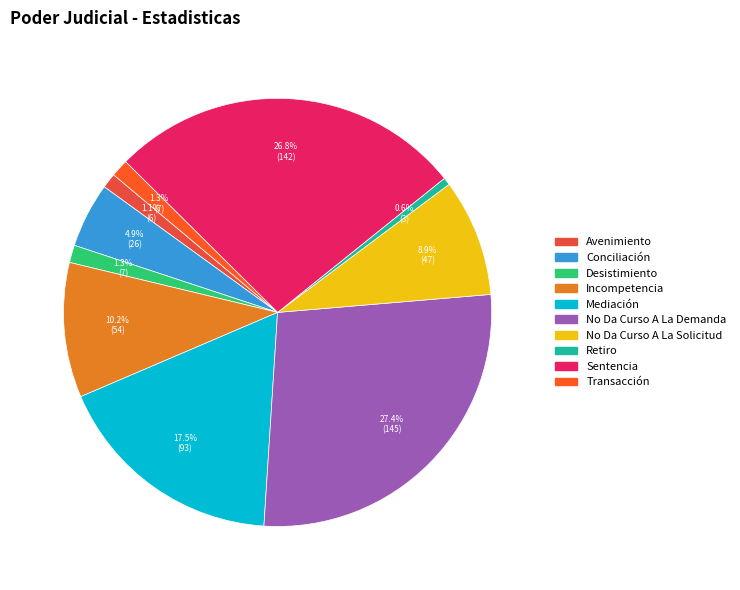

Which category has the smallest portion of the pie?

Retiro